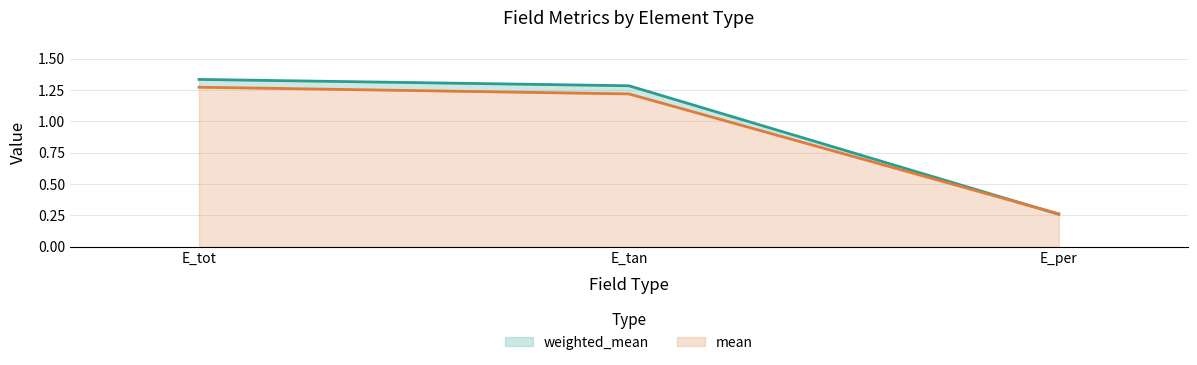

How many data points does each series have?

3